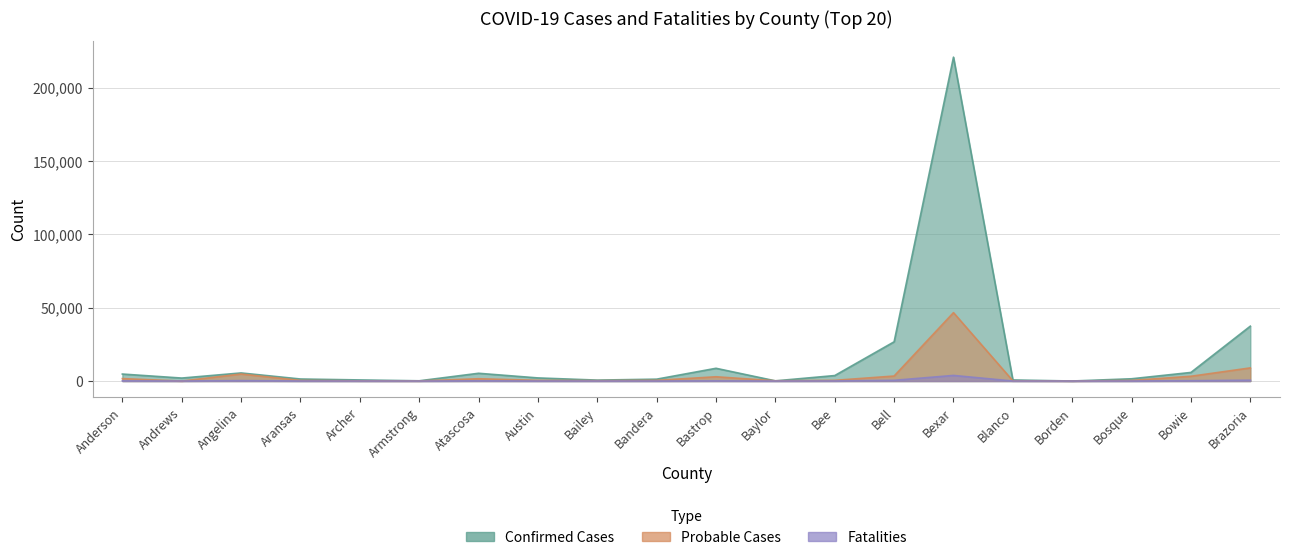

What is the label of the 14th point from the right?

Atascosa